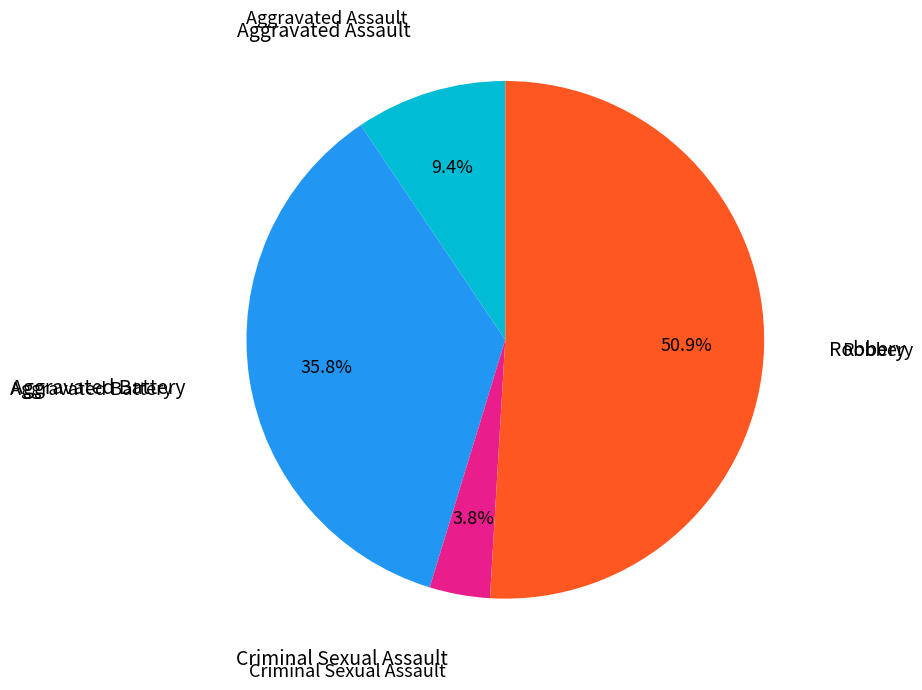

Is there a majority slice in this chart?

Yes